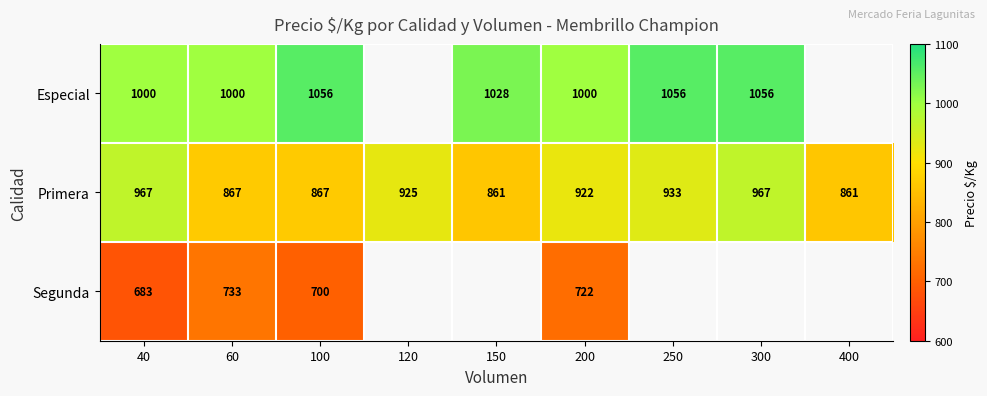

What is the difference between the highest and lowest values at 150?

167.0